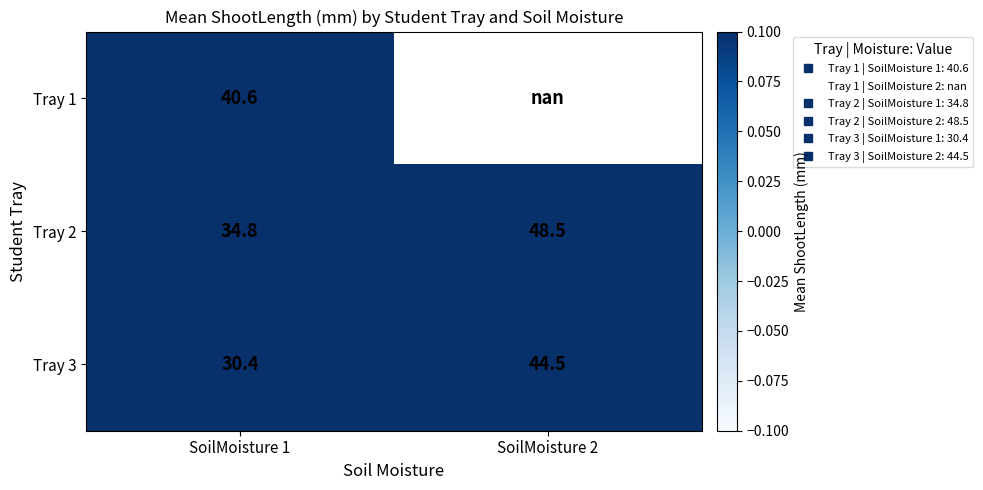

What is the difference between the highest and lowest values at SoilMoisture 1?

10.2